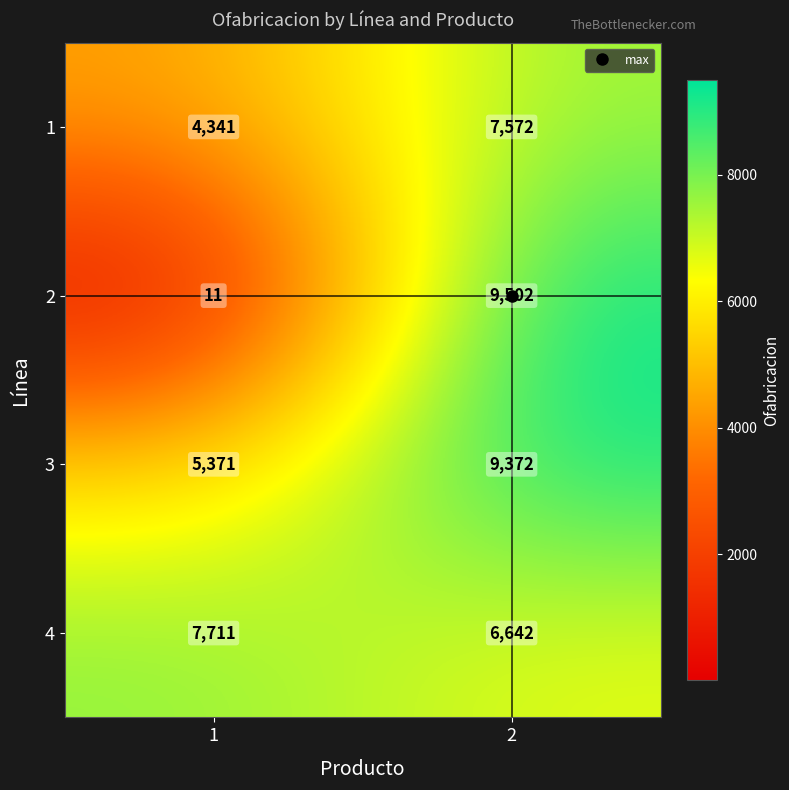

What is the difference between the highest and lowest values at 1?

7700